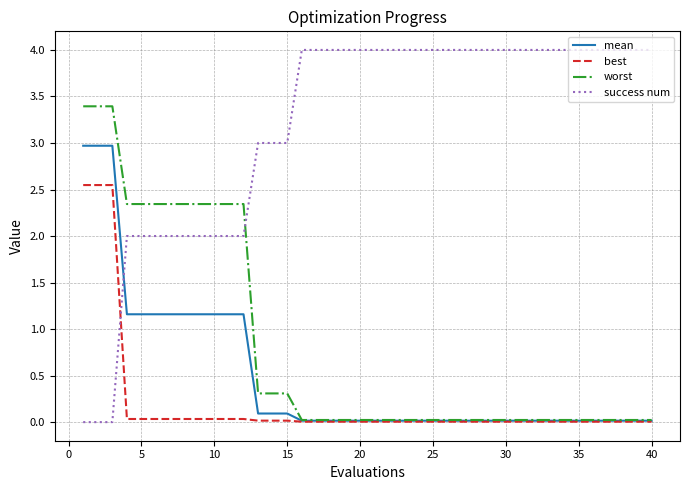

Which series has the largest total across all categories?

success num